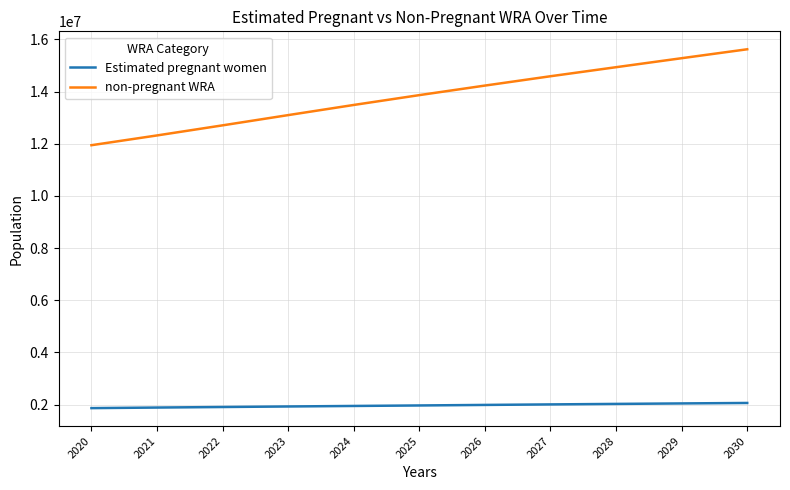

What are all the series names shown in the legend?

Estimated pregnant women, non-pregnant WRA